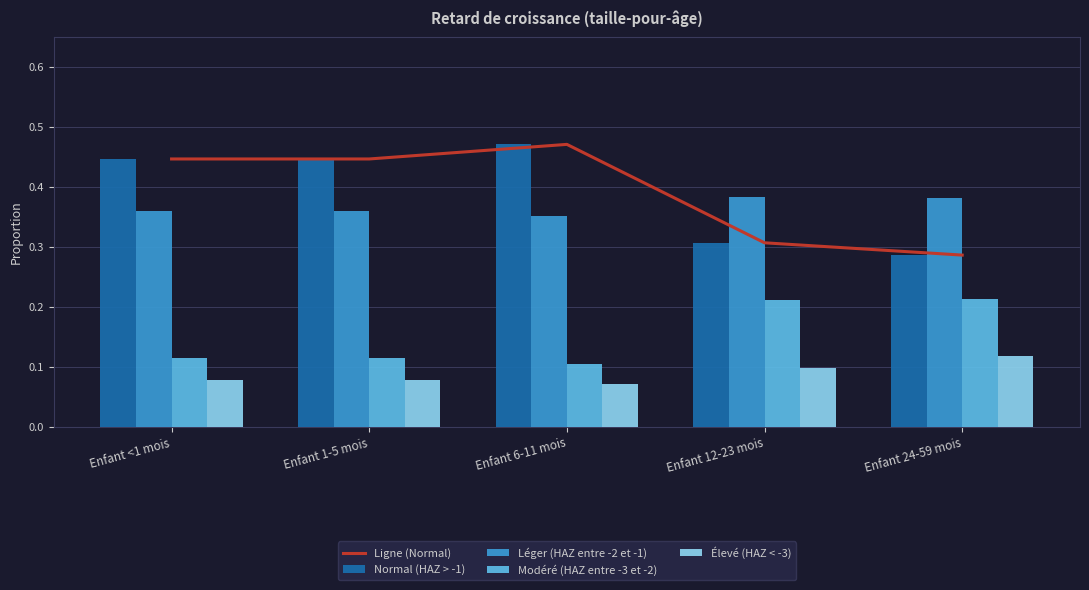

List the labels in order of Ligne (Normal) value, smallest first.

Enfant 24-59 mois, Enfant 12-23 mois, Enfant <1 mois, Enfant 1-5 mois, Enfant 6-11 mois